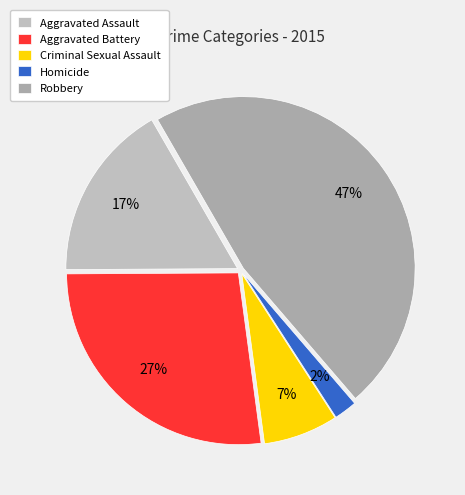

Rank the categories by value from lowest to highest.

Homicide, Criminal Sexual Assault, Aggravated Assault, Aggravated Battery, Robbery